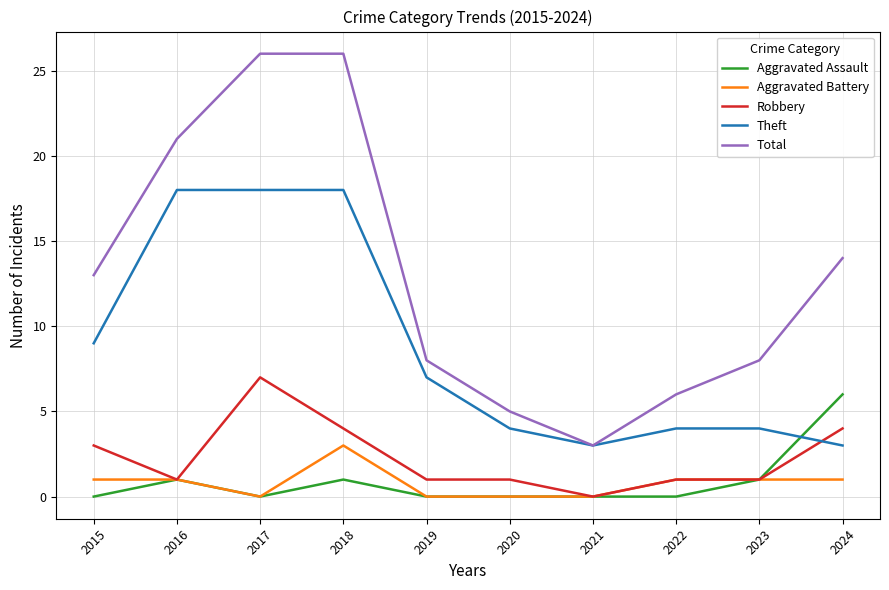

What are all the series names shown in the legend?

Aggravated Assault, Aggravated Battery, Robbery, Theft, Total